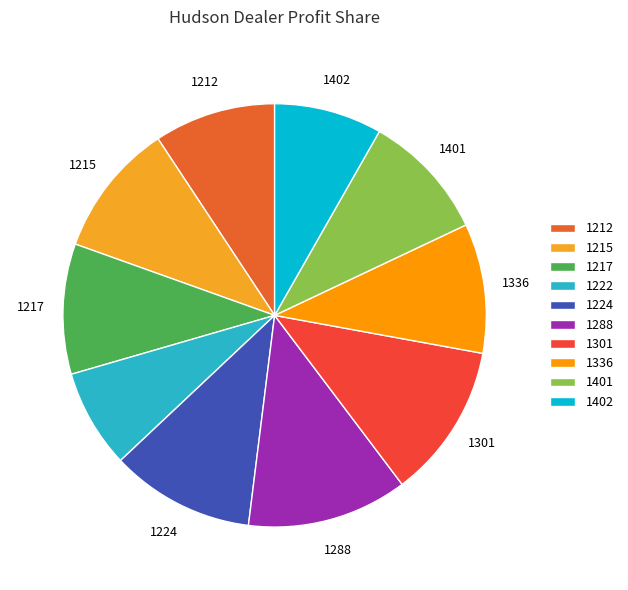

Is it true that 1222 is 1% of the pie?

False